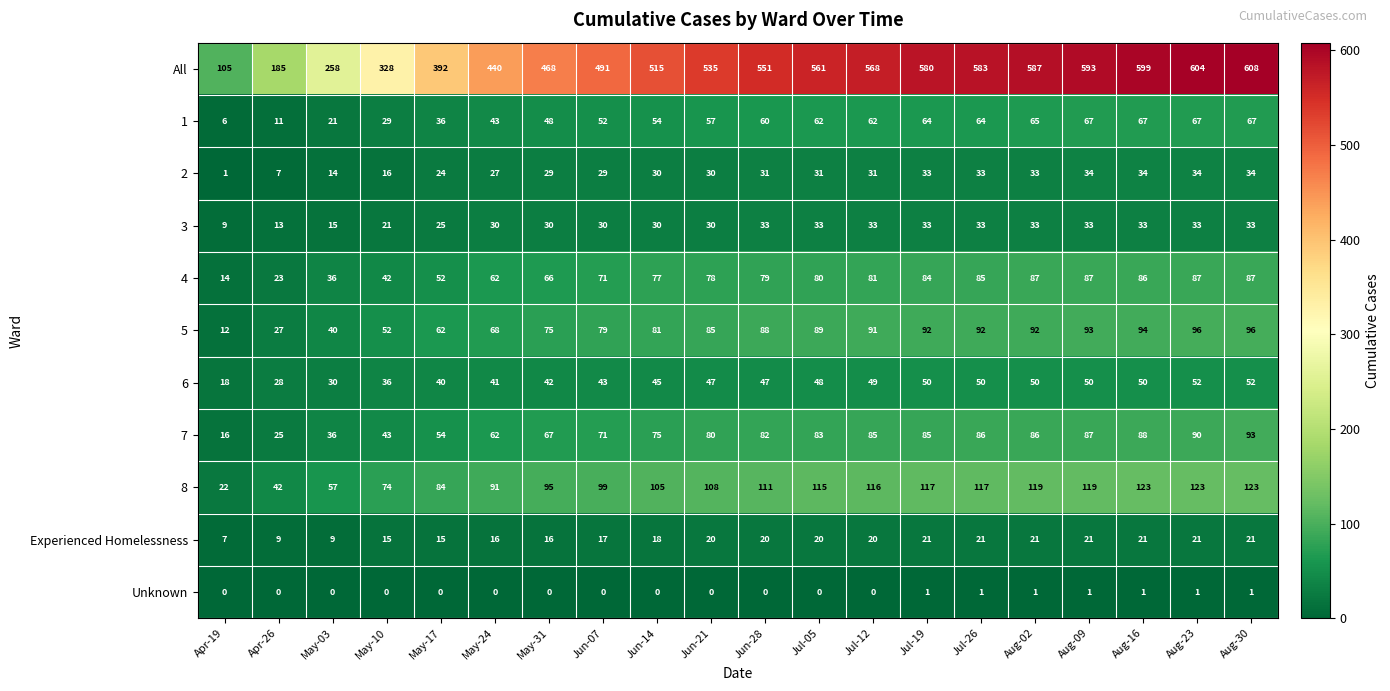

Count the number of categories in the chart.

20